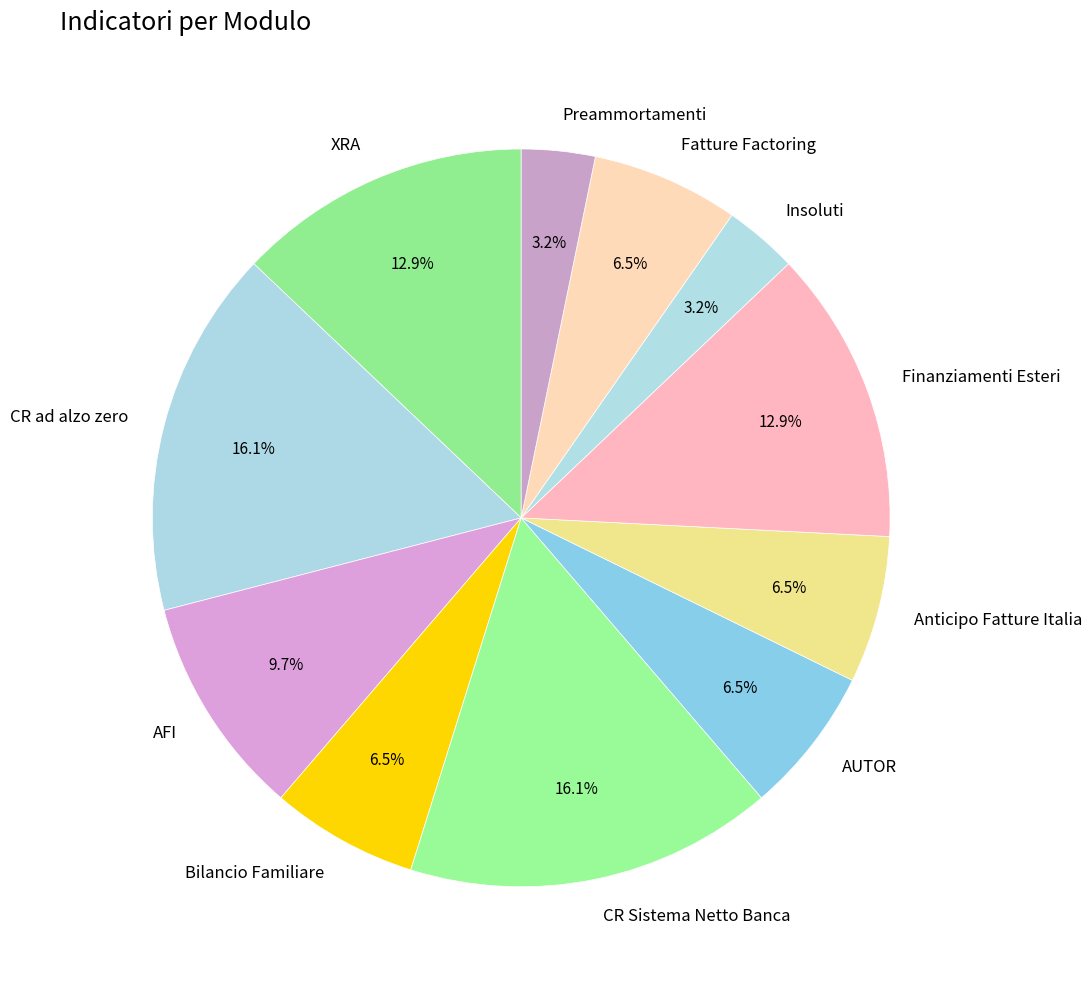

Is it true that XRA is 13% of the pie?

True